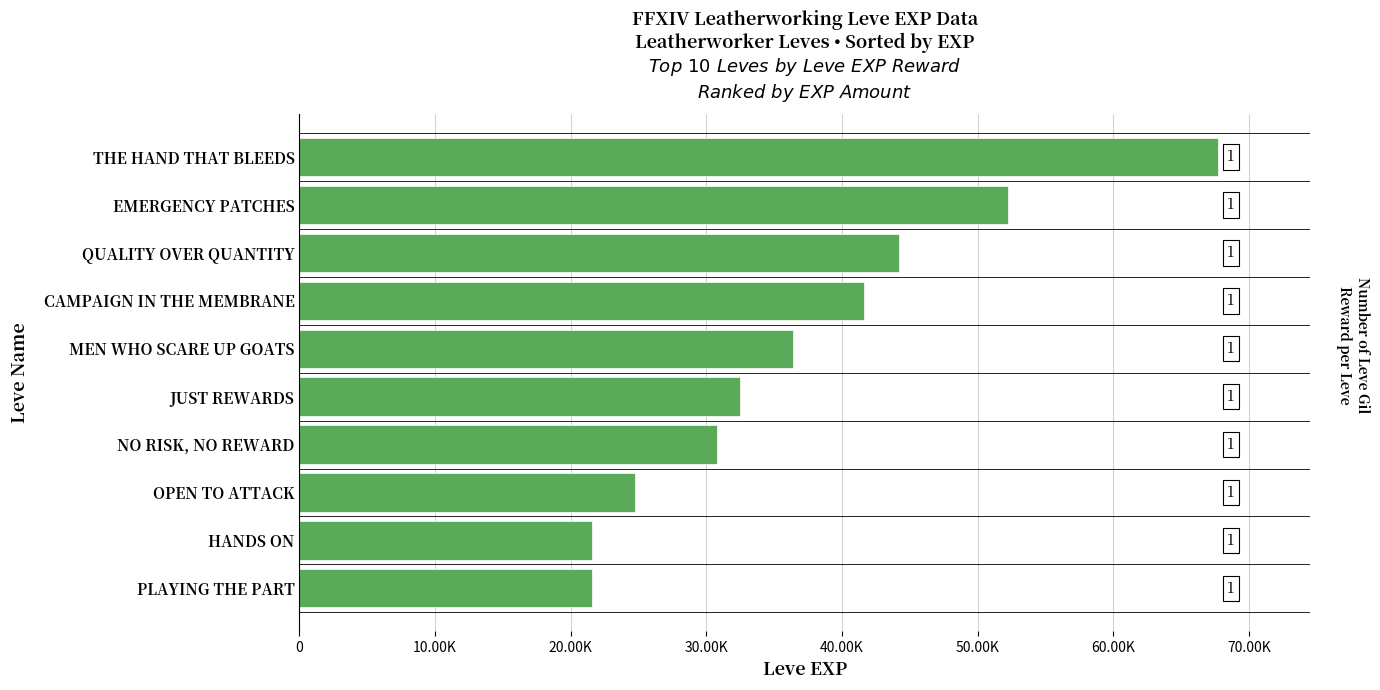

Are the bars horizontal?

Yes